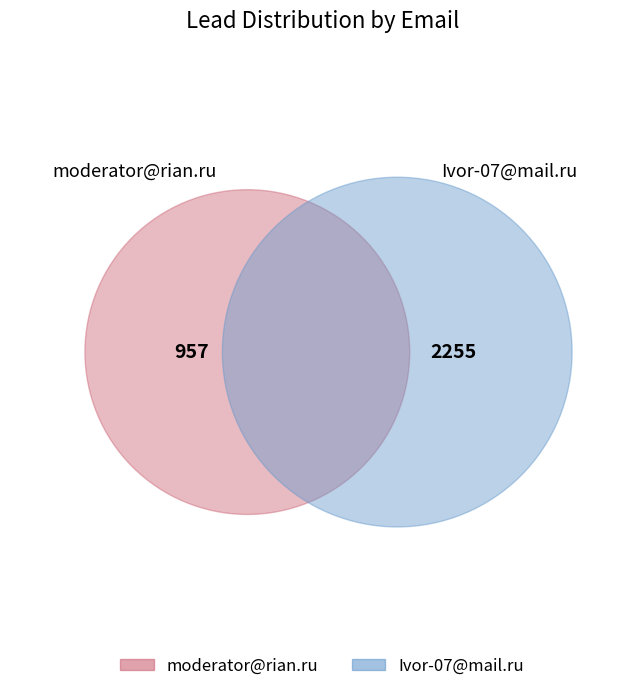

To the nearest percent, what portion does Ivor-07@mail.ru represent?

70%